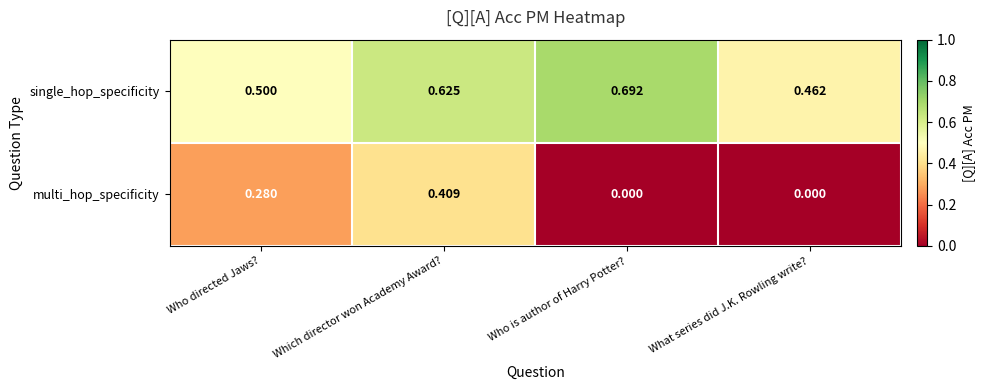

Which series has the largest range (max minus min)?

multi_hop_specificity